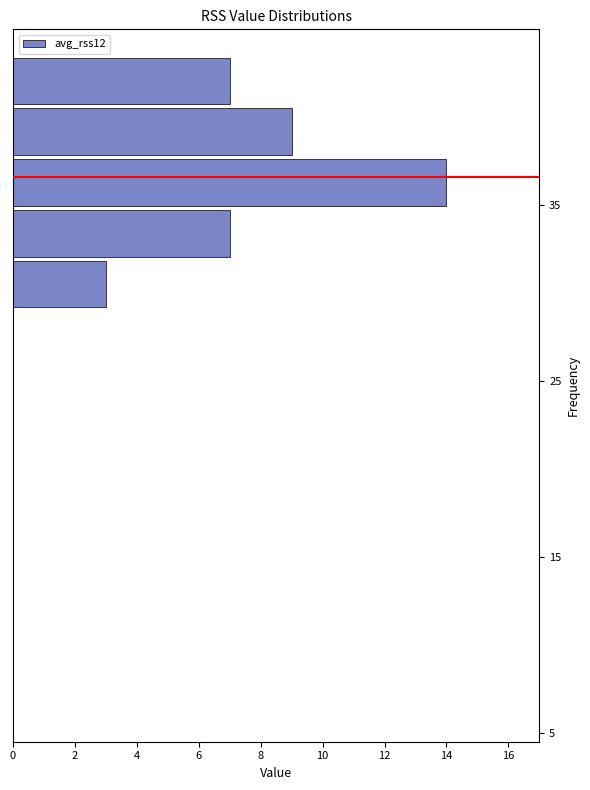

Read against the y-axis, roughly where is the centre of the longest bar?

36